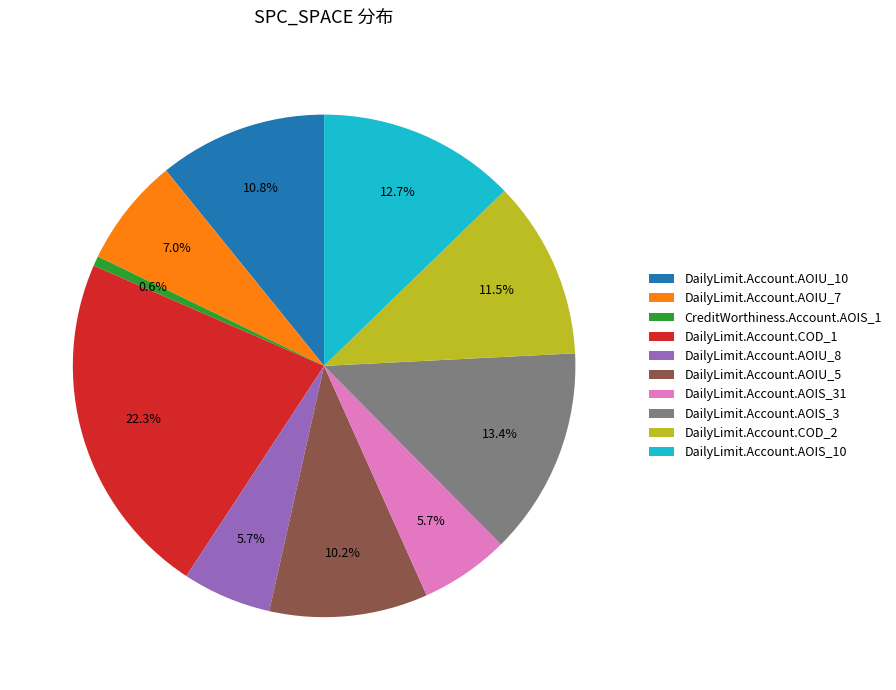

Which slice is the largest?

DailyLimit.Account.COD_1